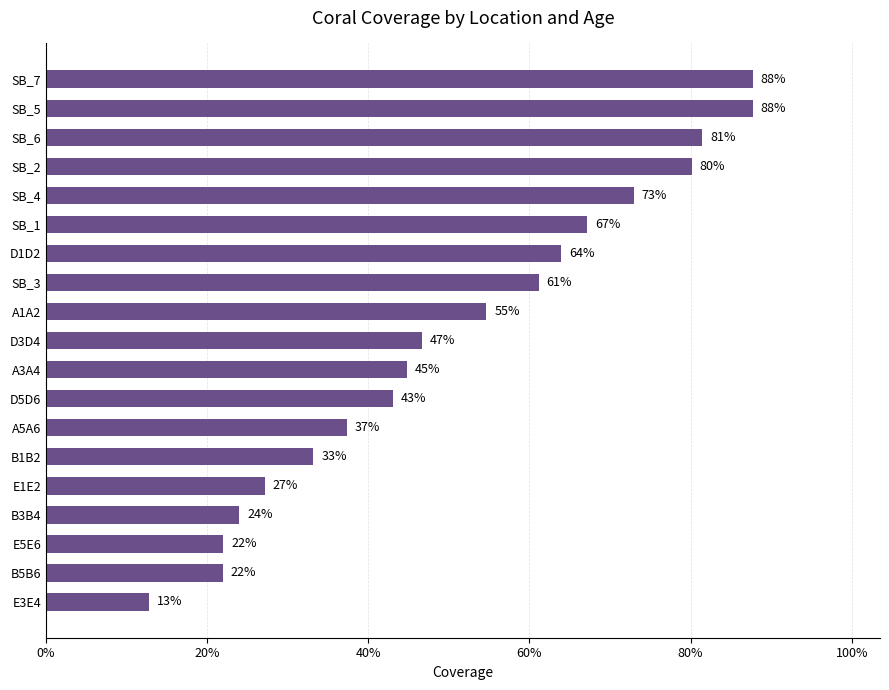

Does the chart contain any negative values?

No